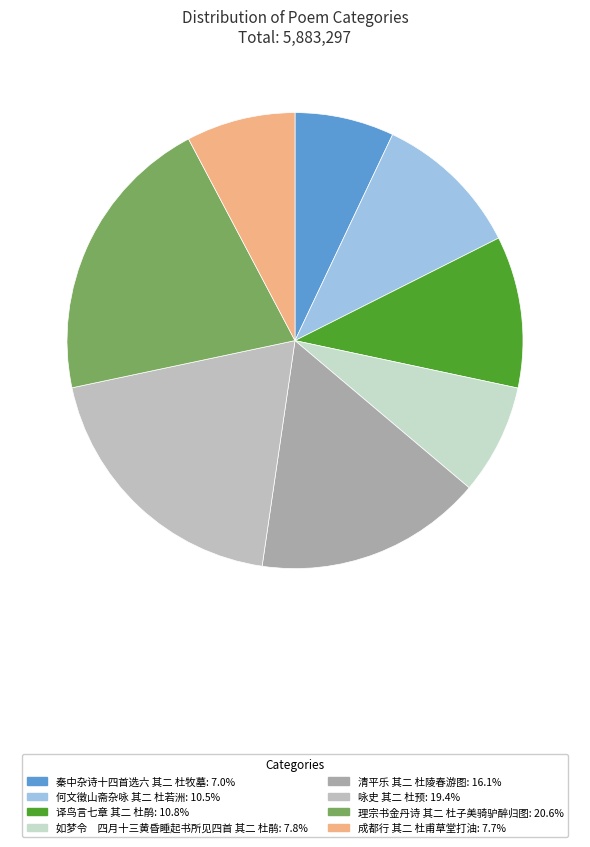

Is it true that 成都行 其二 杜甫草堂打油 is 8% of the pie?

True